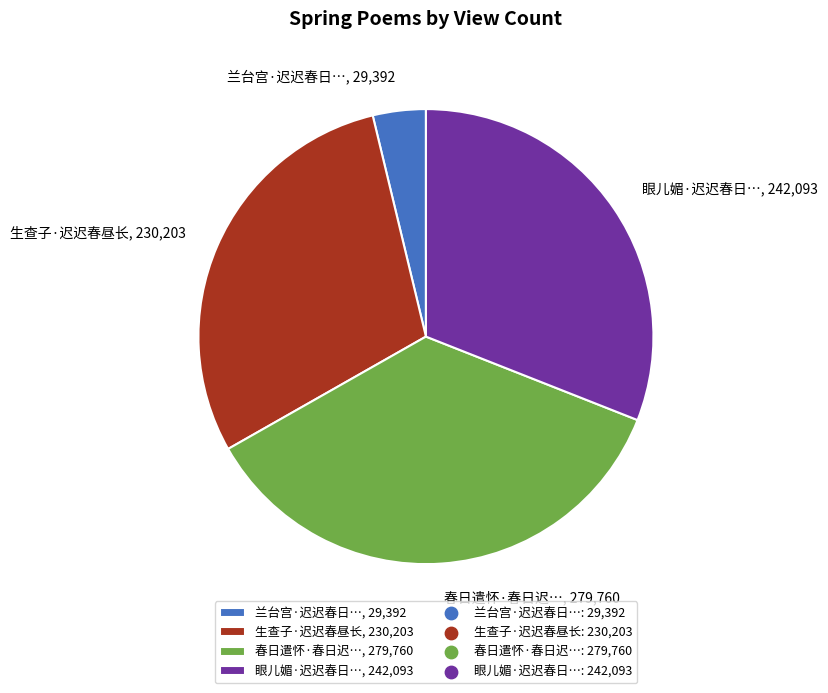

Does any single category account for the majority?

No